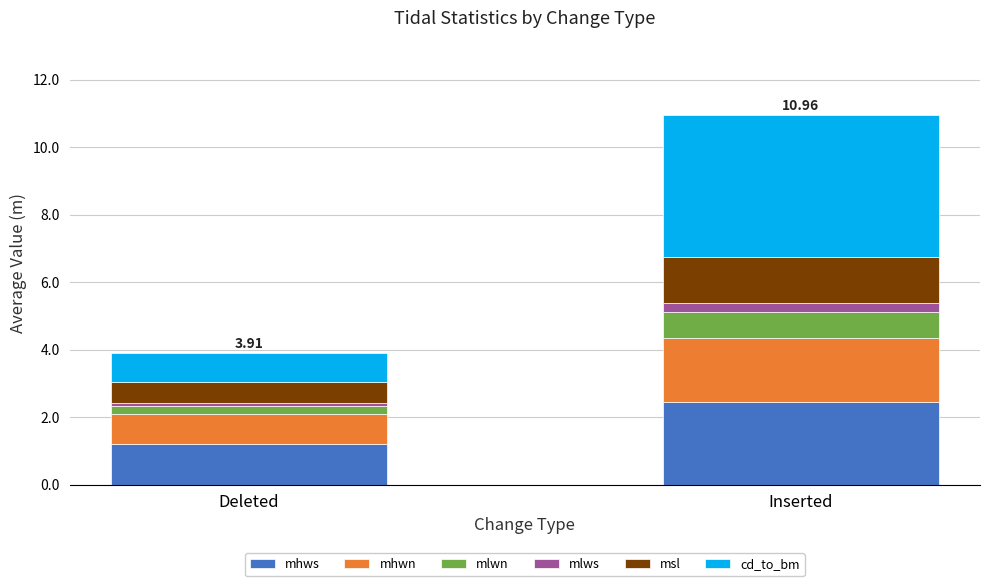

Are the bars horizontal?

No